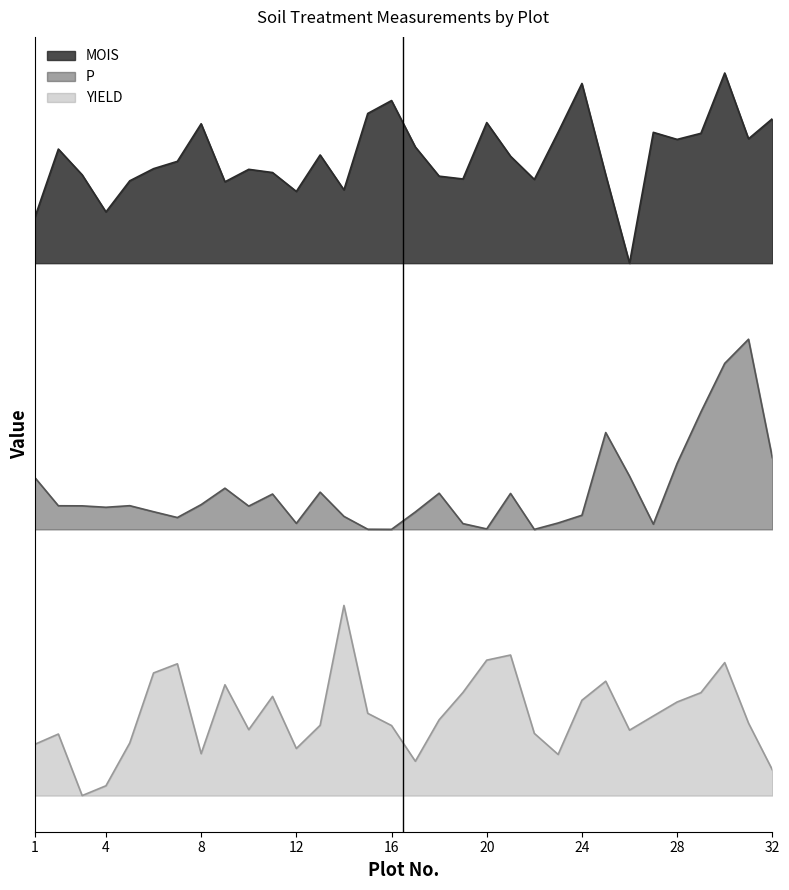

List the series in order of their peak value, highest first.

MOIS, P, YIELD